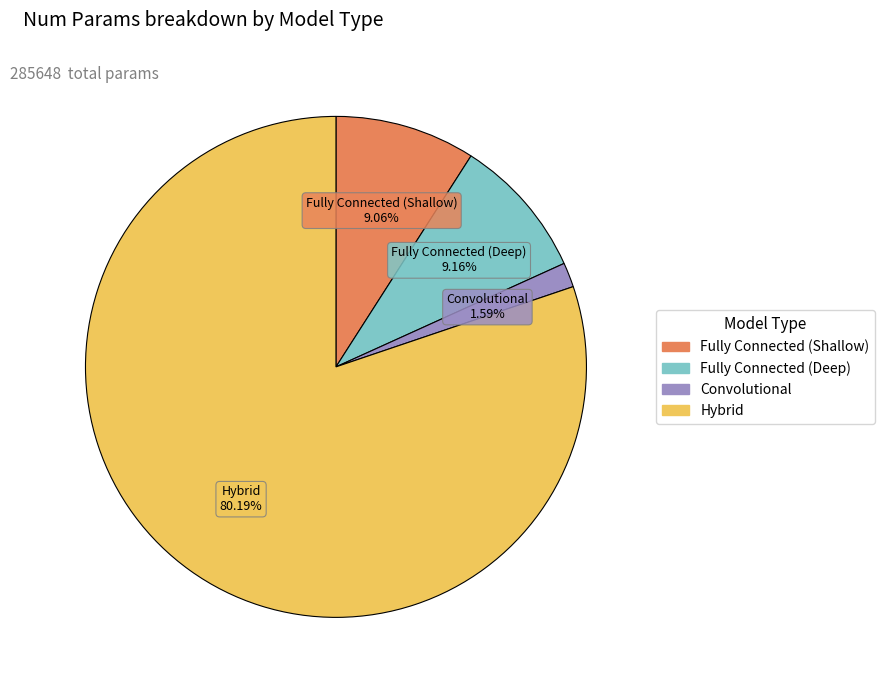

To the nearest percent, what is the difference between the largest and smallest slice percentages?

79%